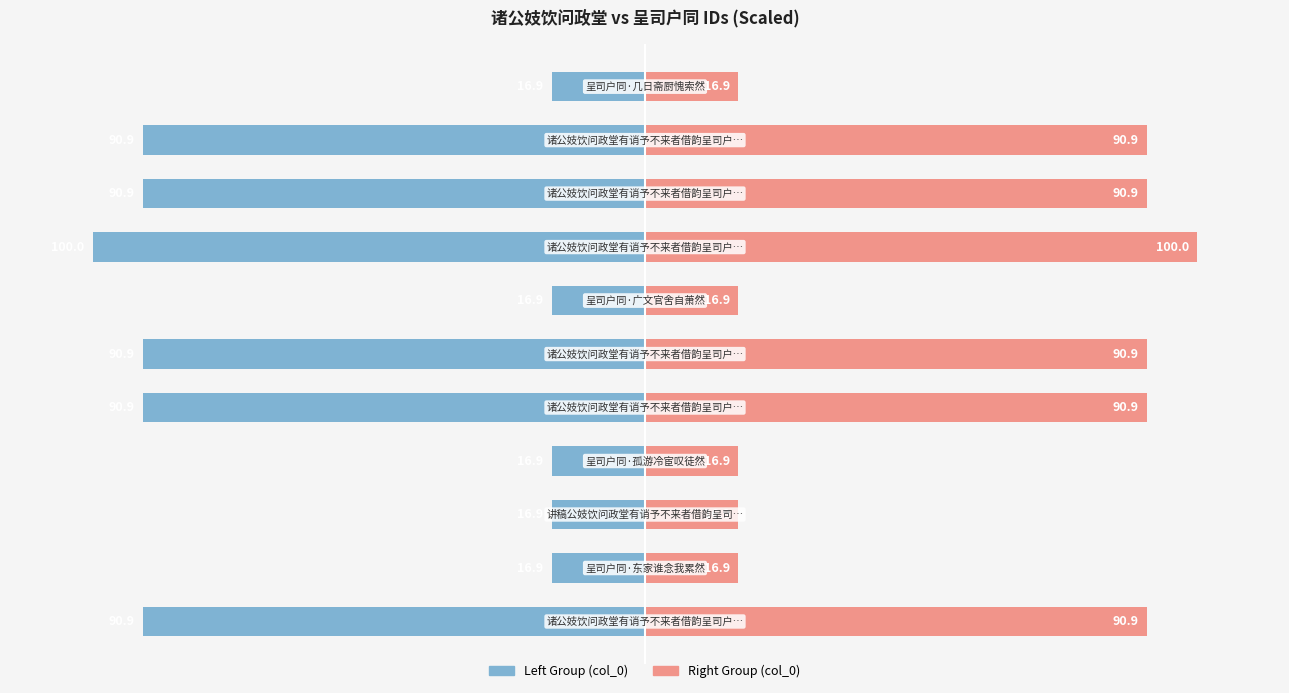

True or false: col_0 (right) has a value of 55.4 at 4.

False